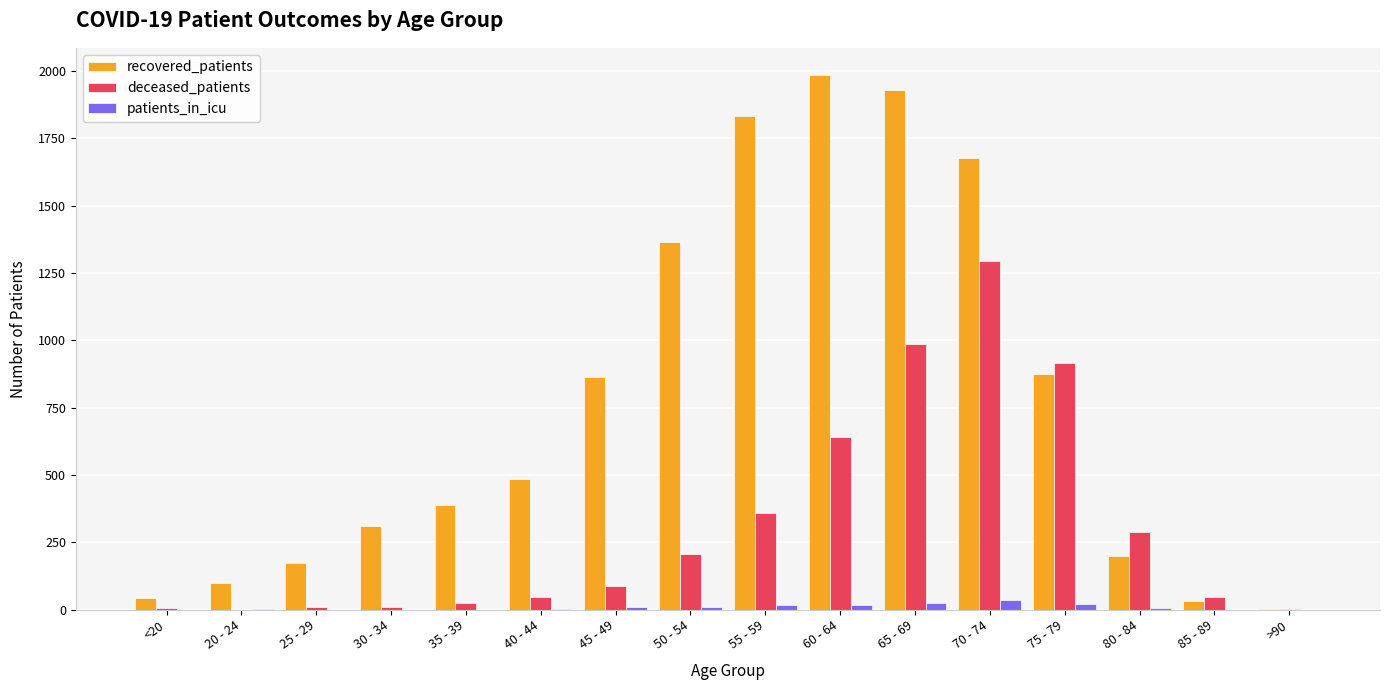

Are the bars grouped side by side (vs. stacked)?

Yes